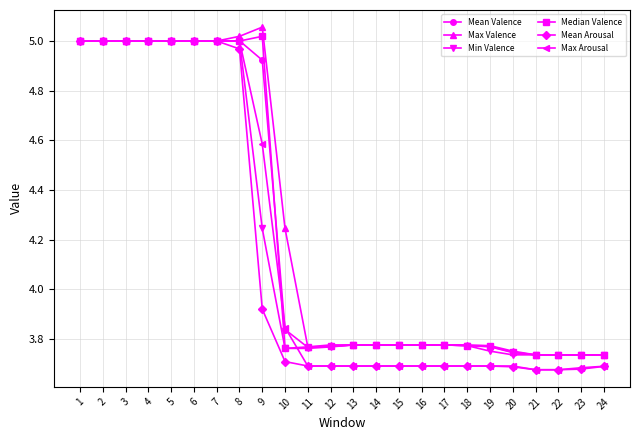

Is the value of Mean Valence at 22 greater than the value of Max Valence at 16?

No